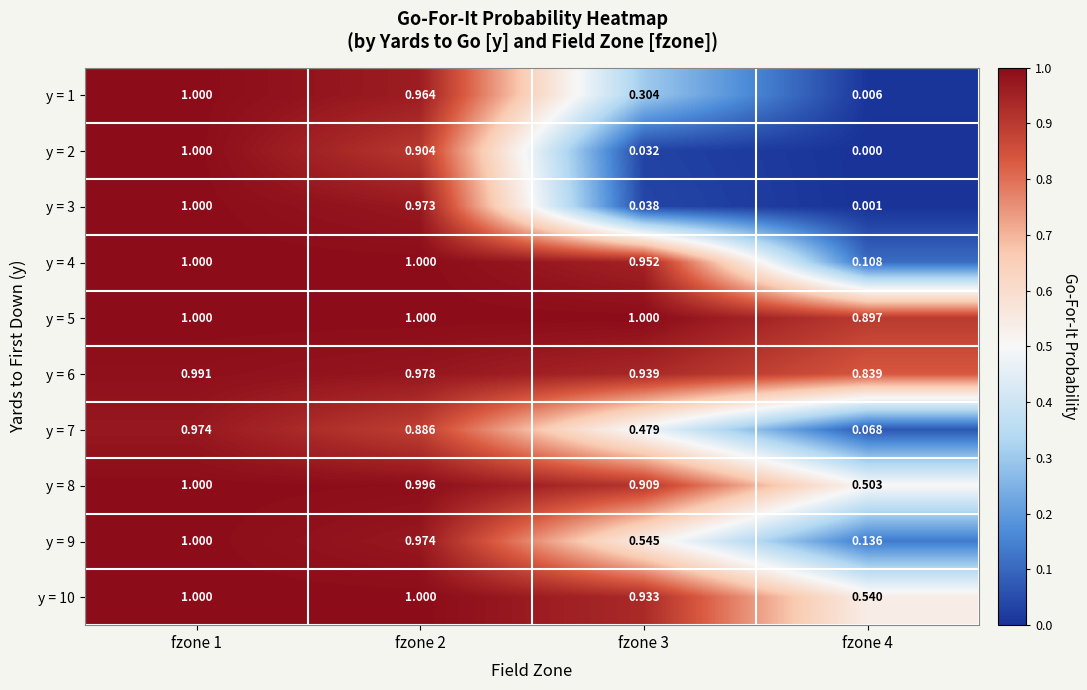

Which series has the largest total across all categories?

y = 5